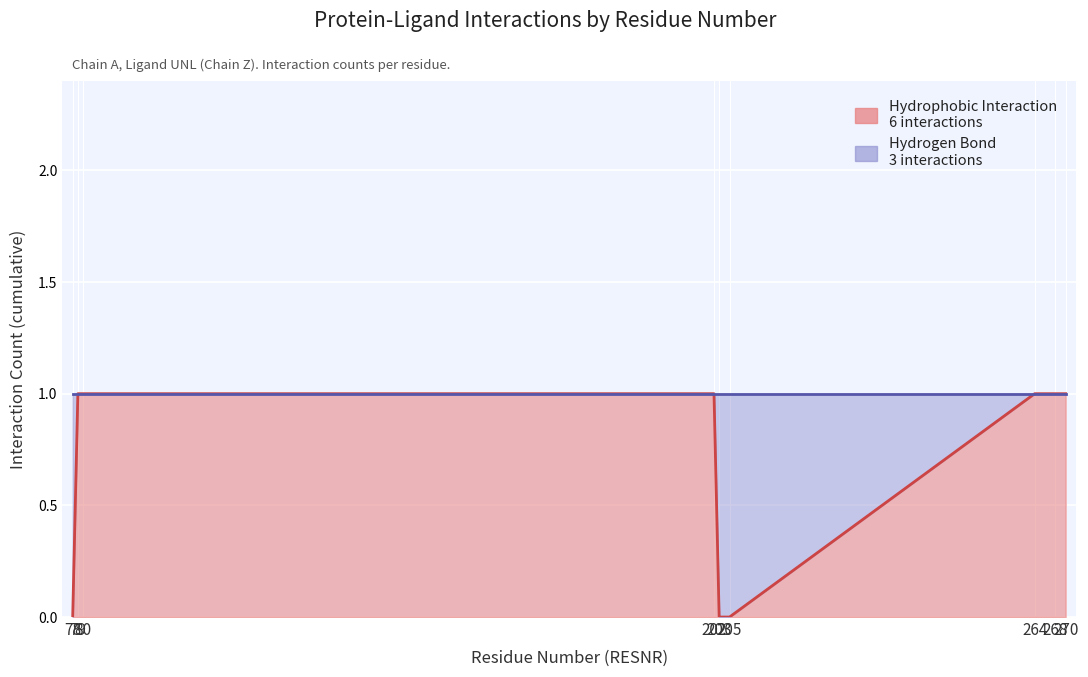

Where is the first local maximum for Hydrogen Bond?

78